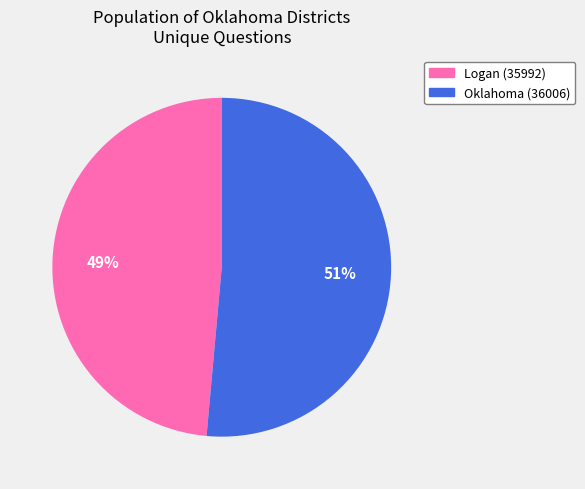

To the nearest percent, what is the combined percentage of Logan (35992) and Oklahoma (36006)?

100%